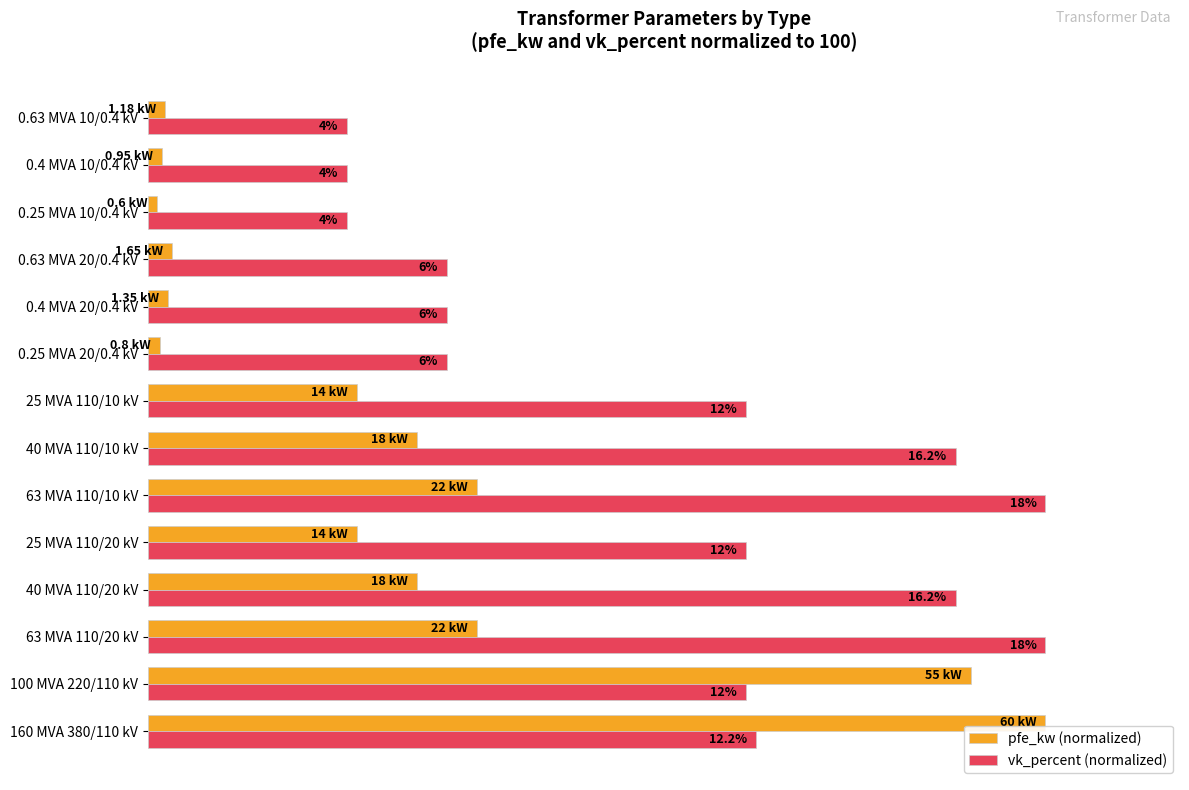

What are all the series names shown in the legend?

pfe_kw (normalized), vk_percent (normalized)